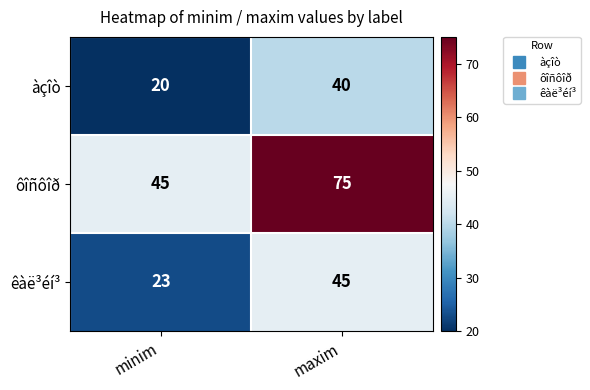

Is it true that àçîò equals 6 at minim?

False